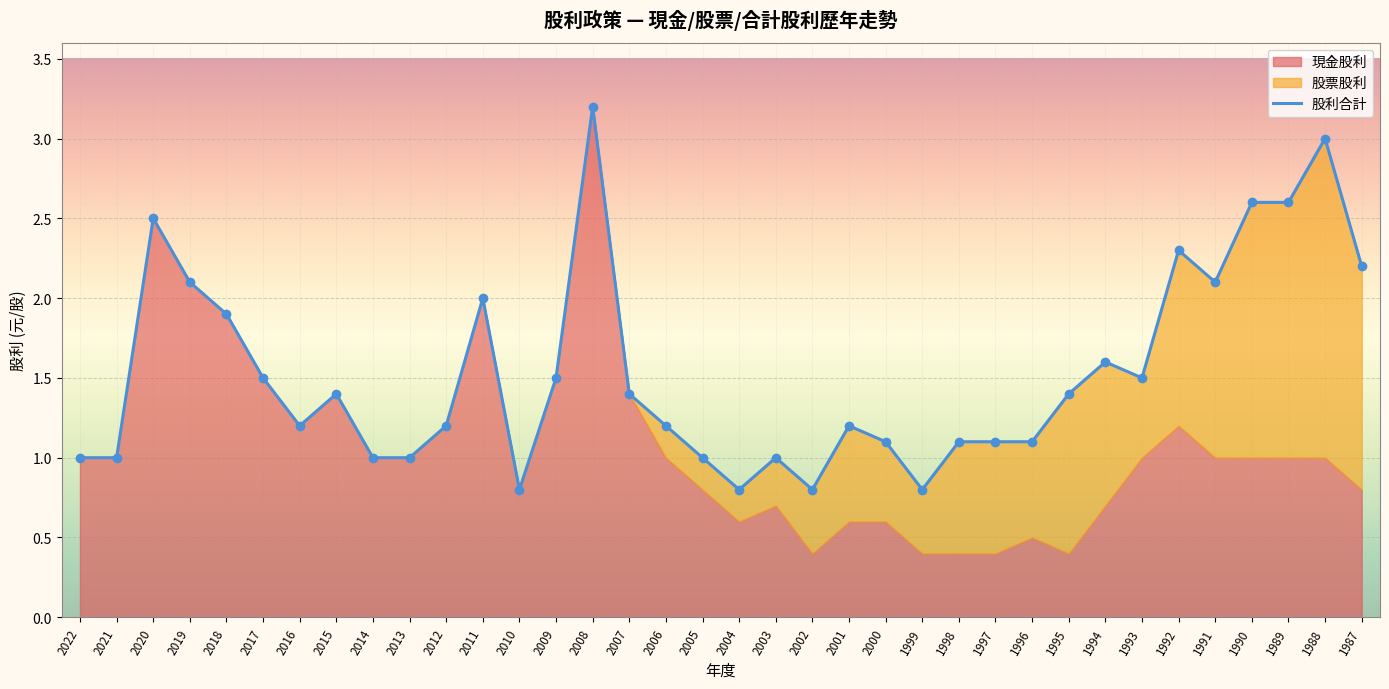

Which series contains the lowest Y value?

股票股利